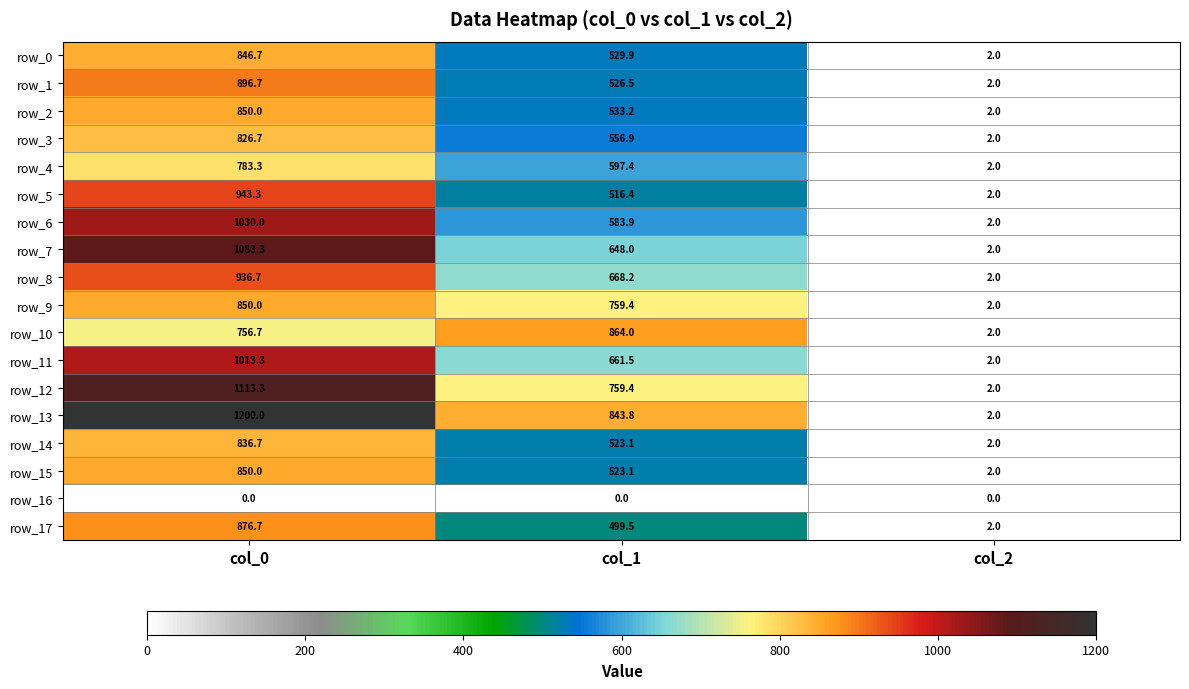

What is the maximum value for row_11?

1013.3